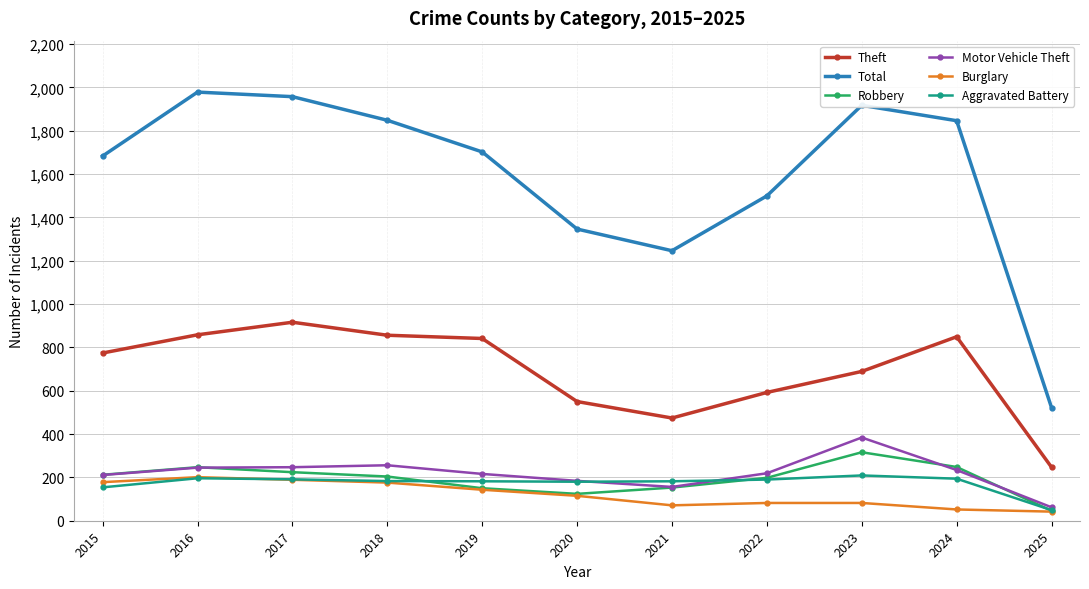

True or false: Theft and Aggravated Battery cross at least once.

False